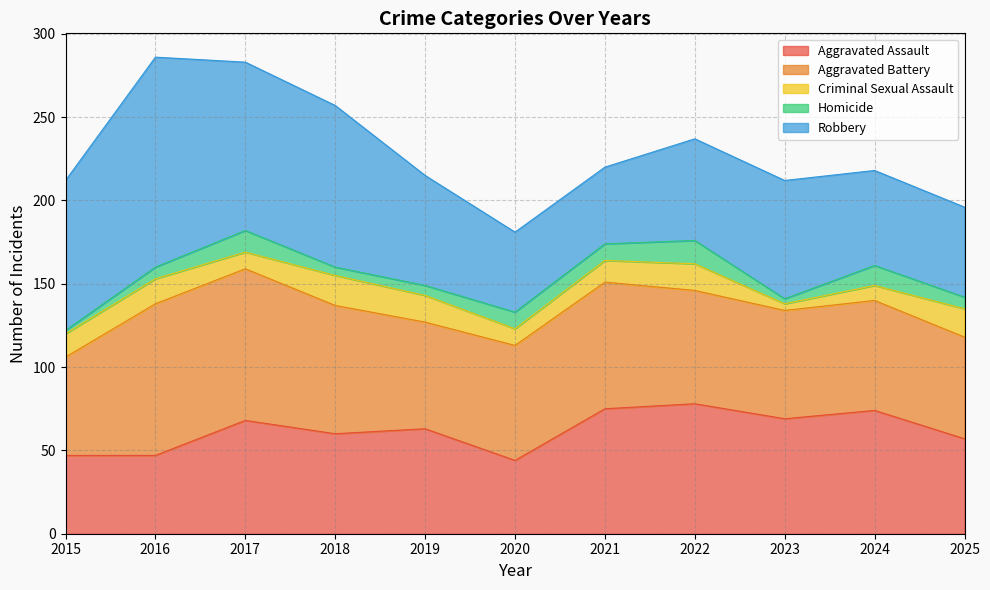

What is the maximum value shown in the chart?

126